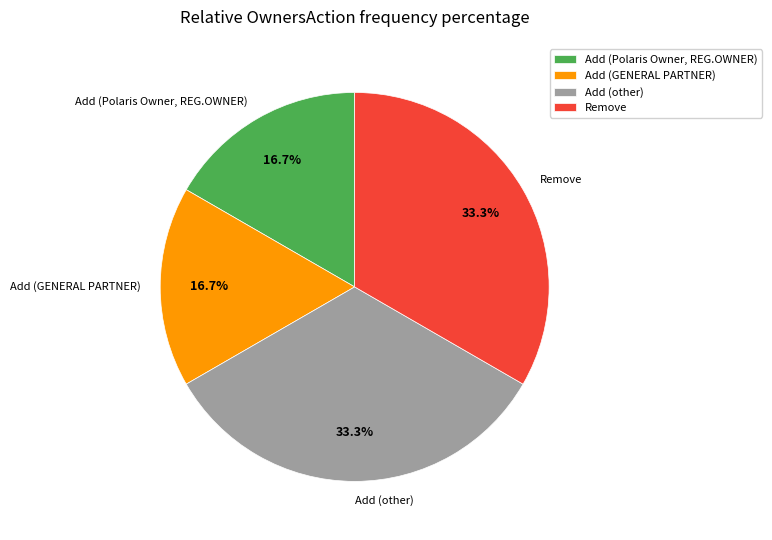

Approximately how many times larger is the value at Add (Polaris Owner, REG.OWNER) compared to Remove?

0.5